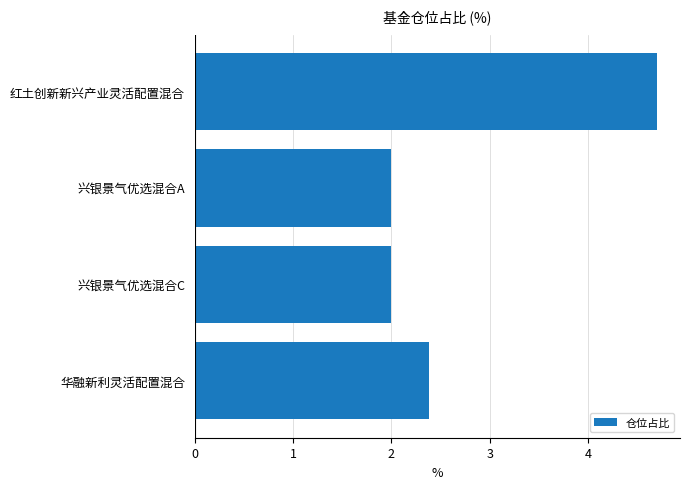

What is the change in value from 红土创新新兴产业灵活配置混合 to 兴银景气优选混合A?

-2.7